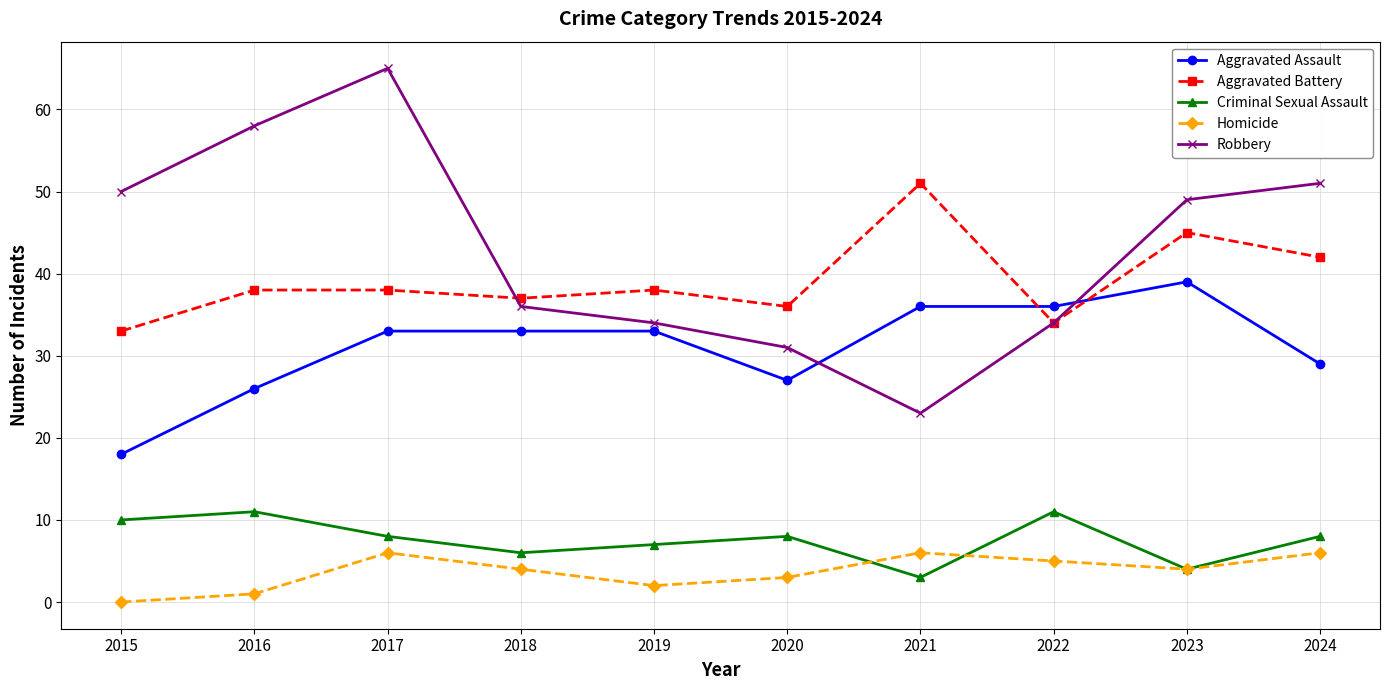

Reading left to right, extract all data points from this chart.

Aggravated Assault: 2015=18	2016=26	2017=33	2018=33	2019=33	2020=27	2021=36	2022=36	2023=39	2024=29
Aggravated Battery: 2015=33	2016=38	2017=38	2018=37	2019=38	2020=36	2021=51	2022=34	2023=45	2024=42
Criminal Sexual Assault: 2015=10	2016=11	2017=8	2018=6	2019=7	2020=8	2021=3	2022=11	2023=4	2024=8
Homicide: 2015=0	2016=1	2017=6	2018=4	2019=2	2020=3	2021=6	2022=5	2023=4	2024=6
Robbery: 2015=50	2016=58	2017=65	2018=36	2019=34	2020=31	2021=23	2022=34	2023=49	2024=51